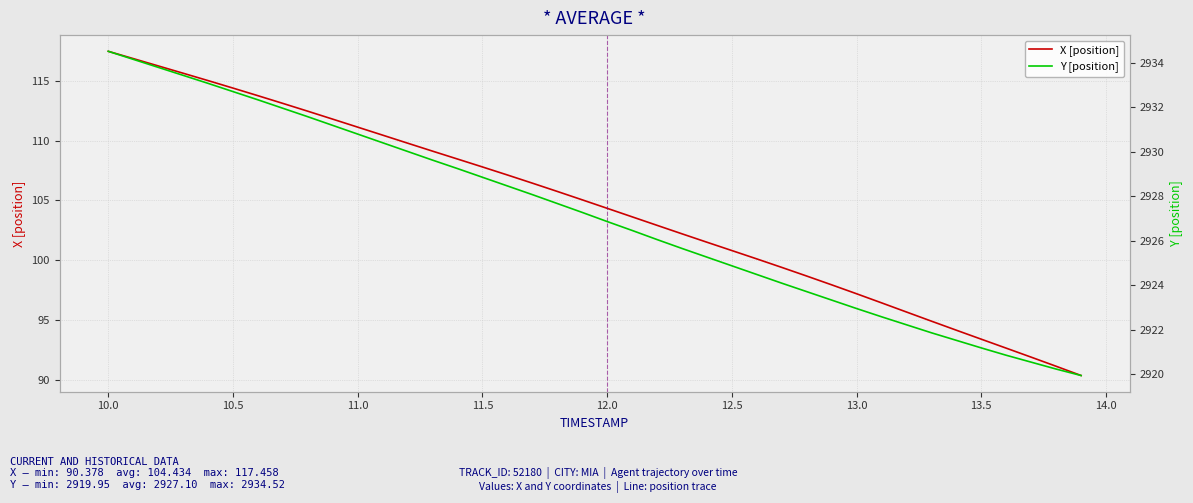

True or false: Y [position] and X [position] cross at least once.

False